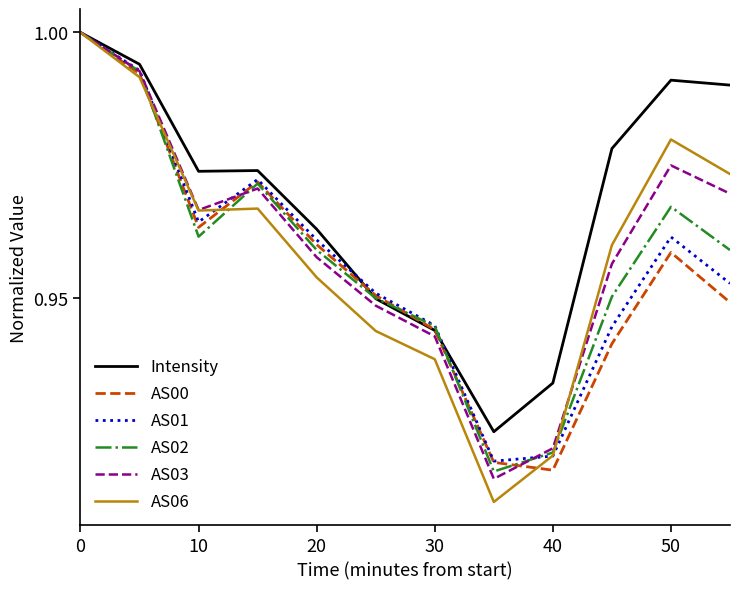

Which series has the widest spread of values?

AS06